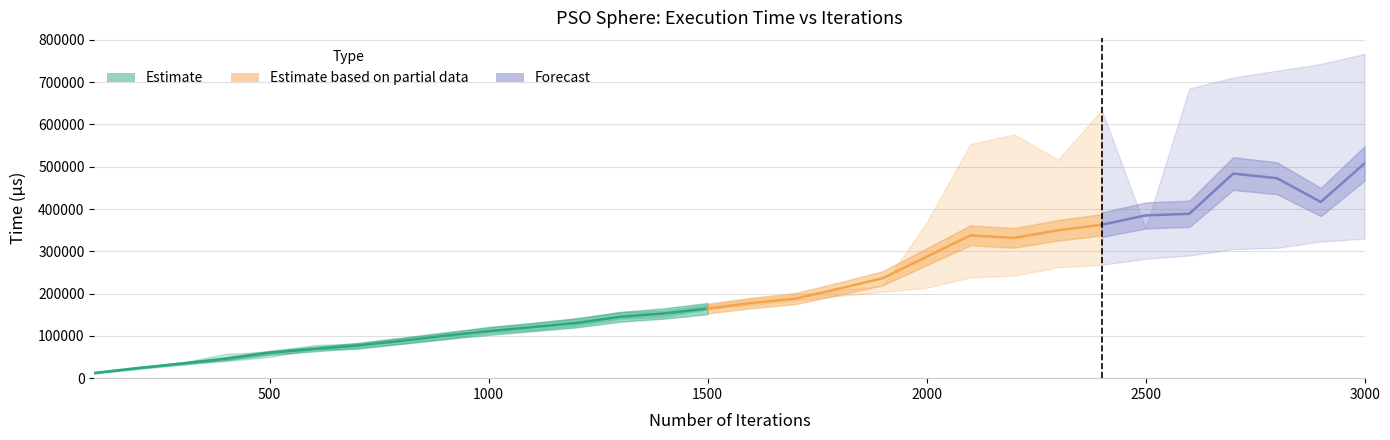

What is the sum of the T5 values at 1000 and 2100?

354048.0